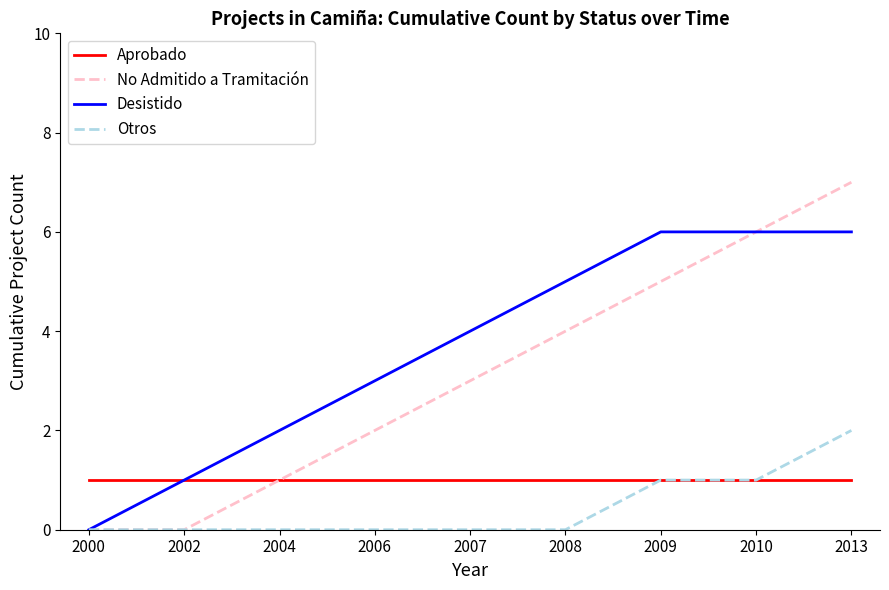

What are all the series names shown in the legend?

Aprobado, No Admitido a Tramitación, Desistido, Otros